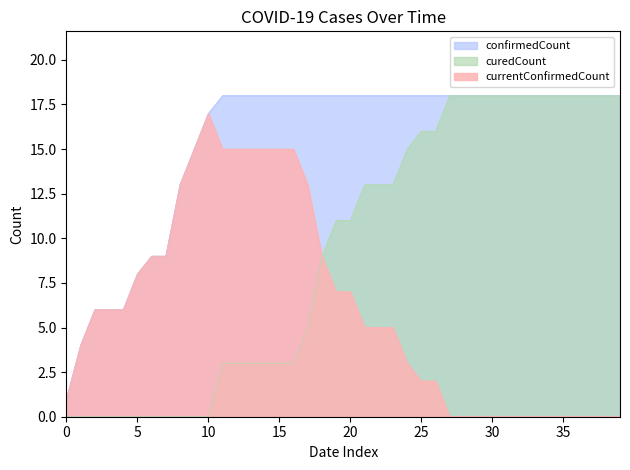

Rank the series by their maximum value, from highest to lowest.

curedCount, confirmedCount, currentConfirmedCount